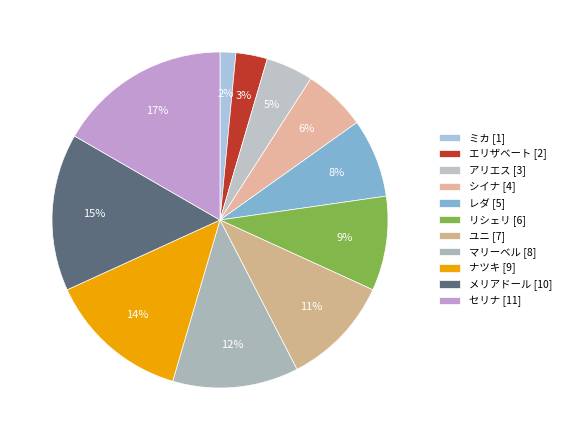

To the nearest percent, what portion does アリエス represent?

5%